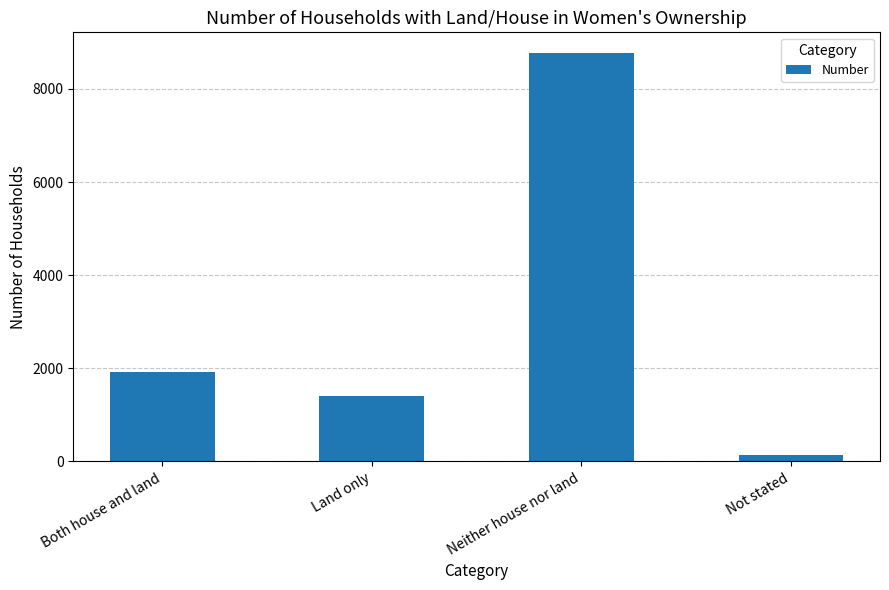

Between Land only and Not stated, which is larger?

Land only